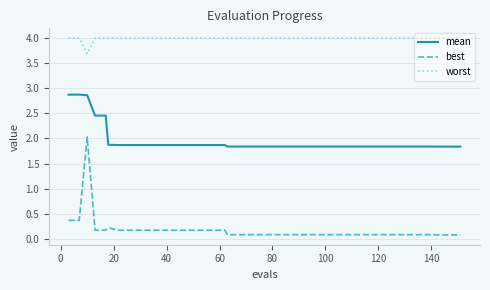

True or false: worst and mean intersect in this chart.

False